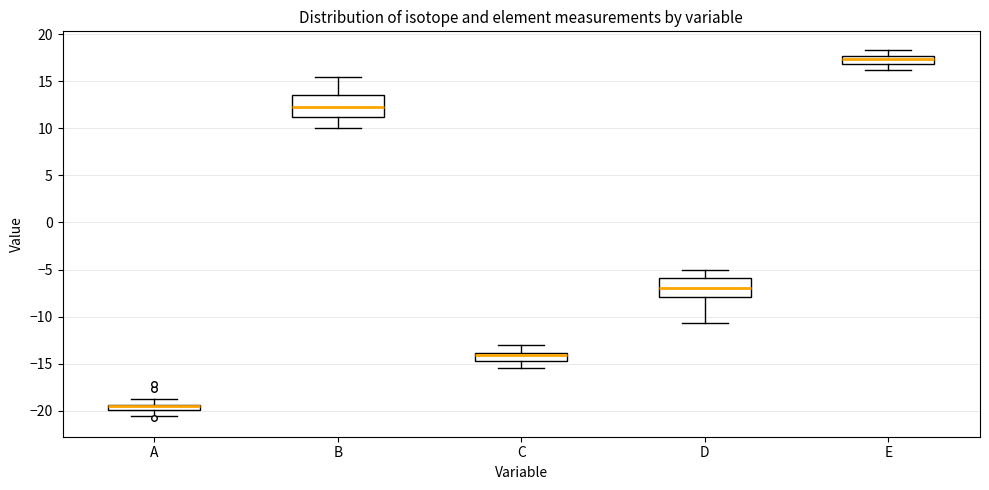

Where is the lower edge of the box for C on the y-axis? The values are not printed on the chart, so give them approximately, as read against the axis.

-14.5